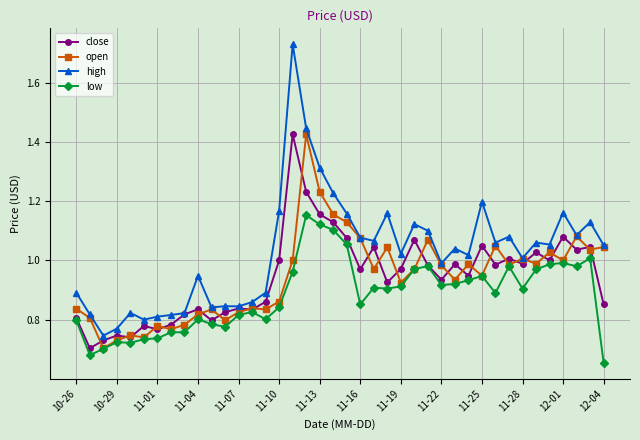

True or false: high and low cross at least once.

False